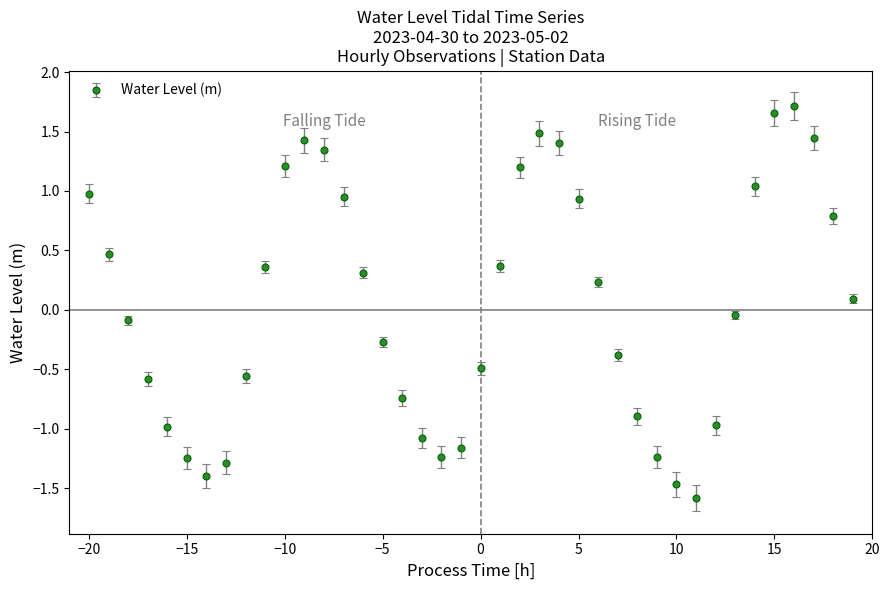

What is the smallest value displayed?

-1.6